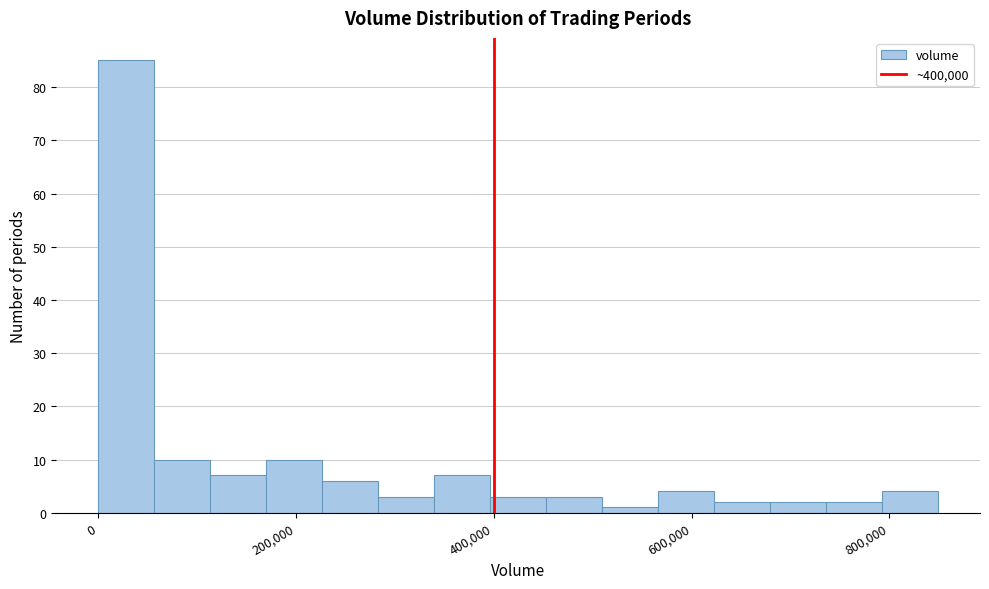

Read against the x-axis, roughly where is the centre of the tallest bar?

20000